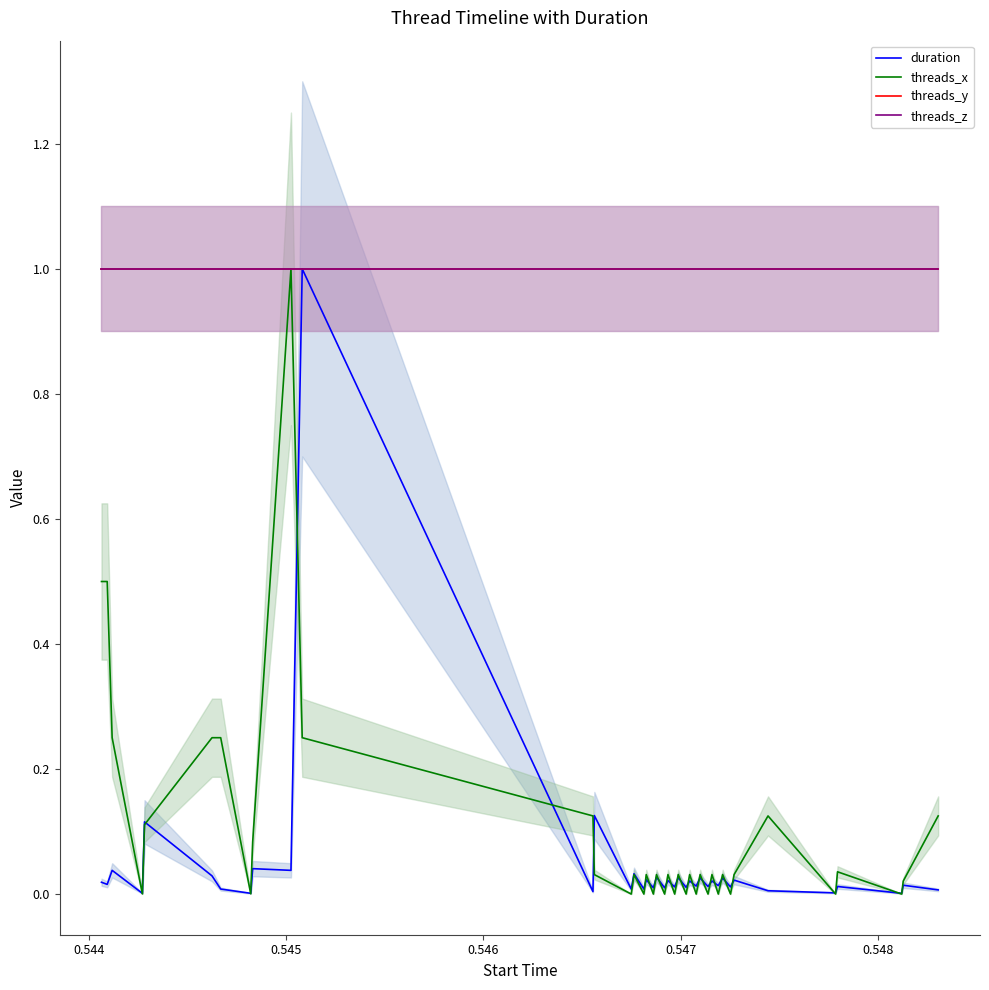

Which series has the largest range (max minus min)?

threads_x